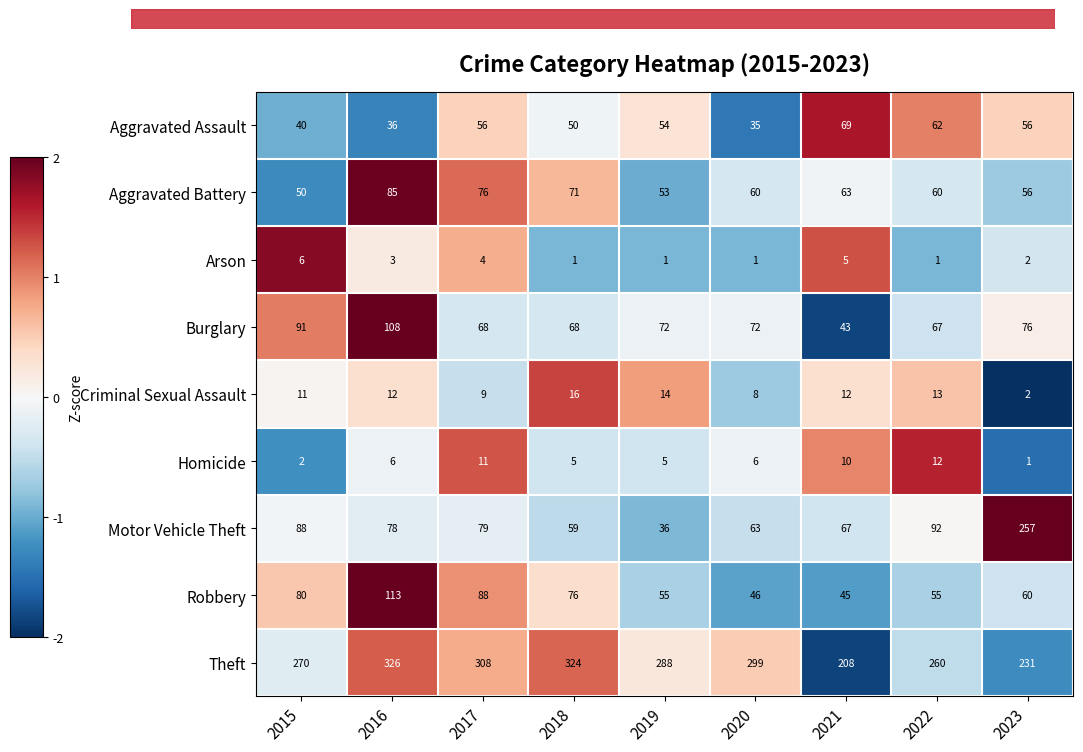

At how many categories does at least one series exceed 283?

5